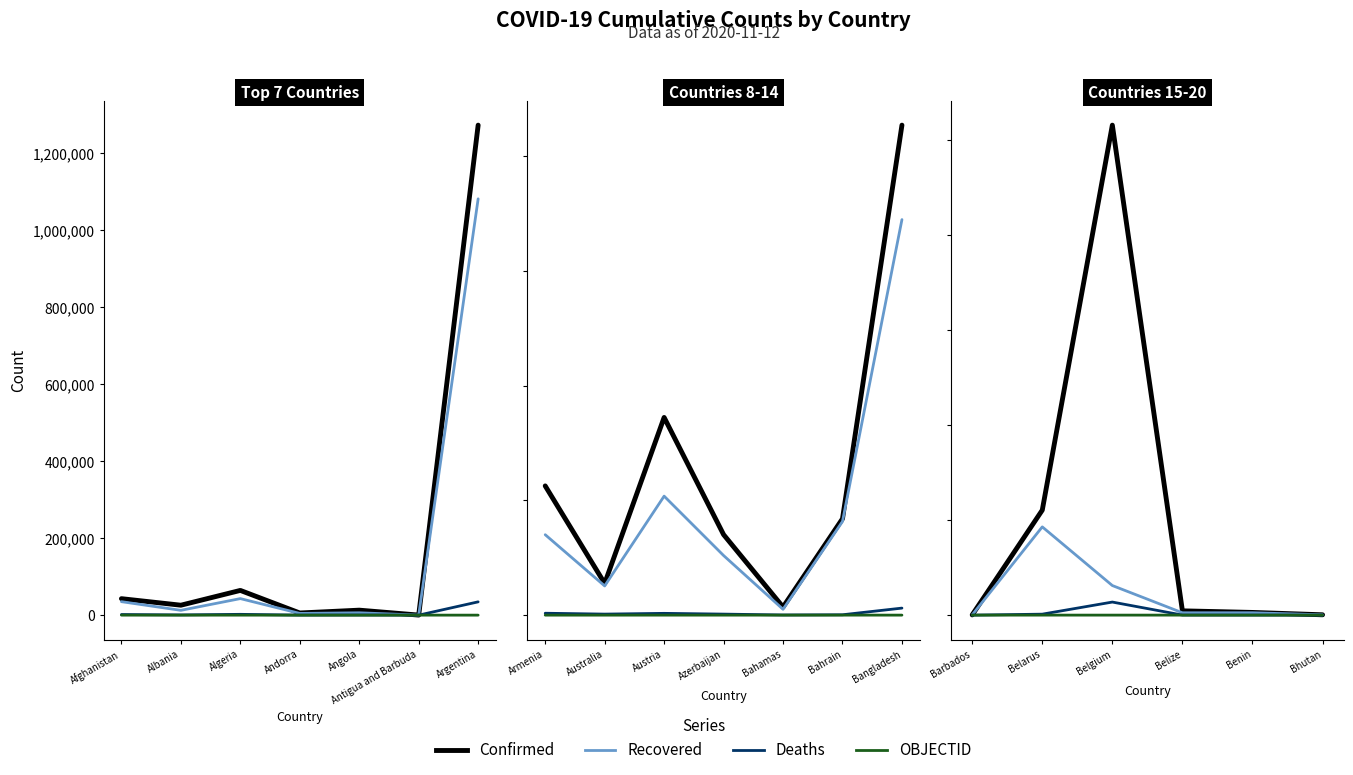

Does the chart have visible grid lines?

No